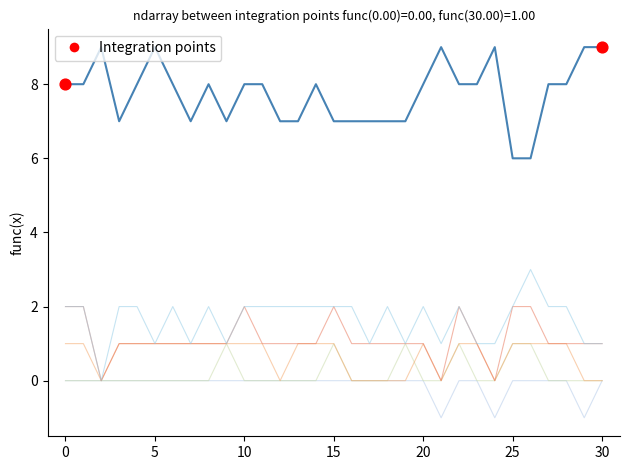

Is this an area chart (filled region under the line)?

No